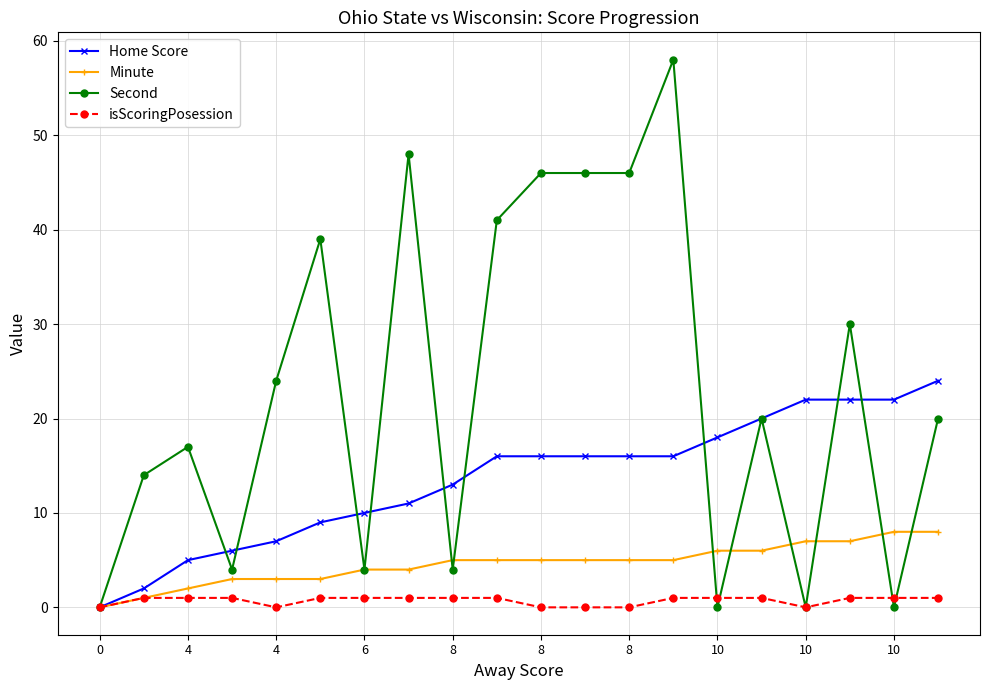

True or false: Second has more than 2 interior local peaks.

True